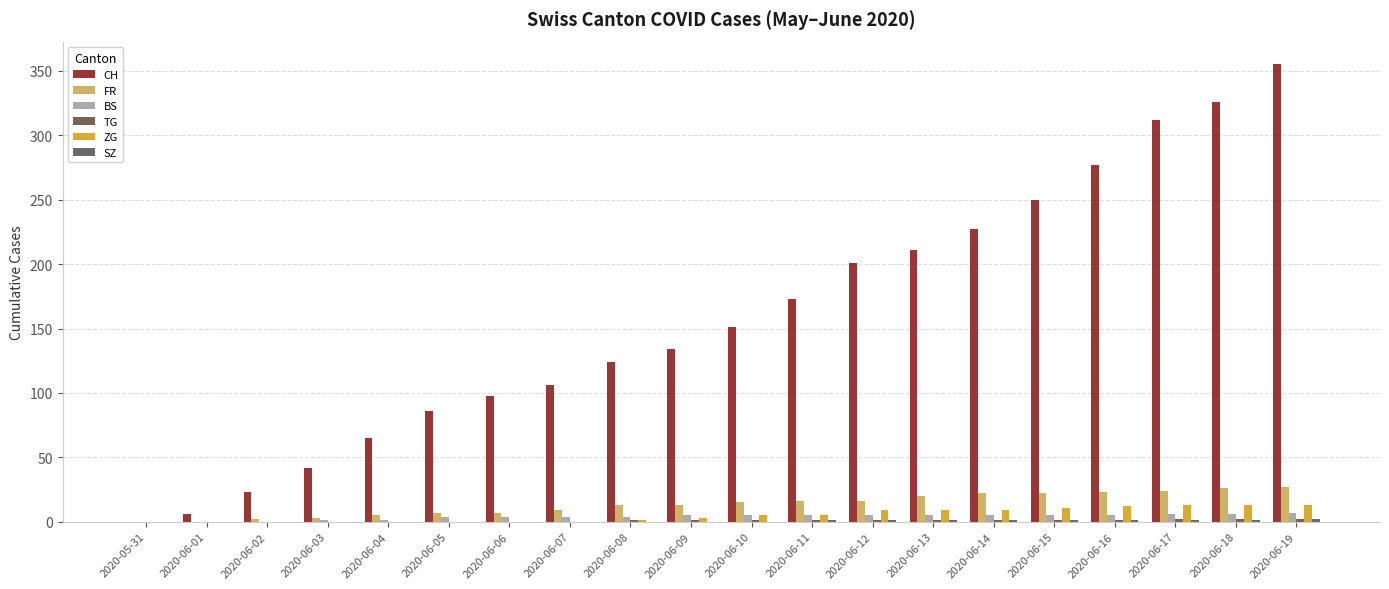

Does the chart contain stacked bars?

No